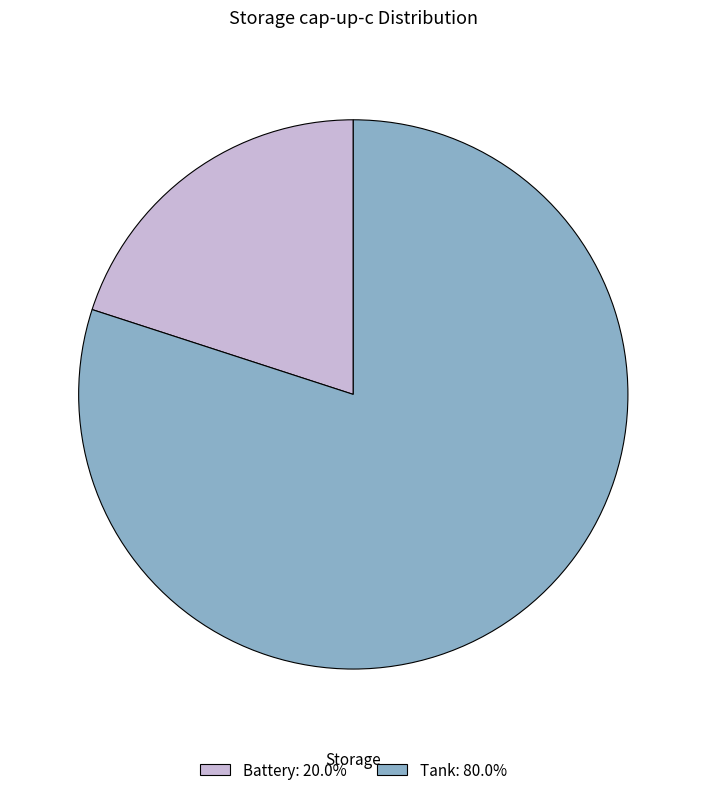

Is the sum of Battery: 20.0% and Tank: 80.0% greater than half?

Yes